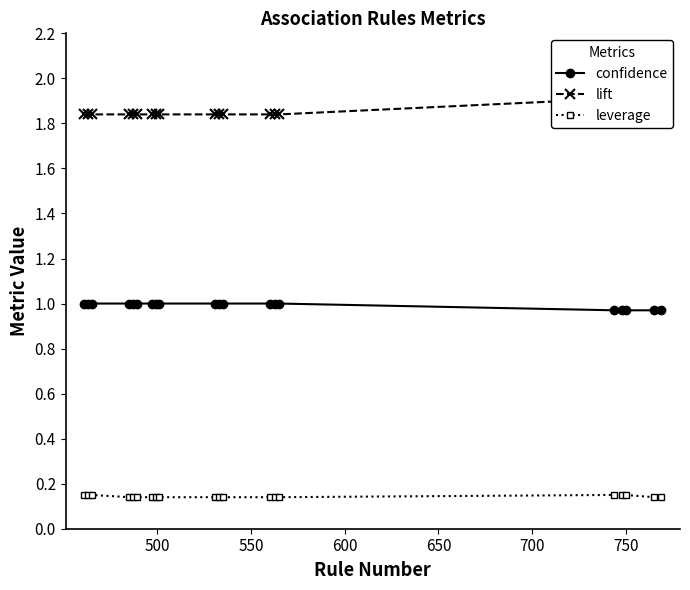

Which series has the largest range (max minus min)?

lift